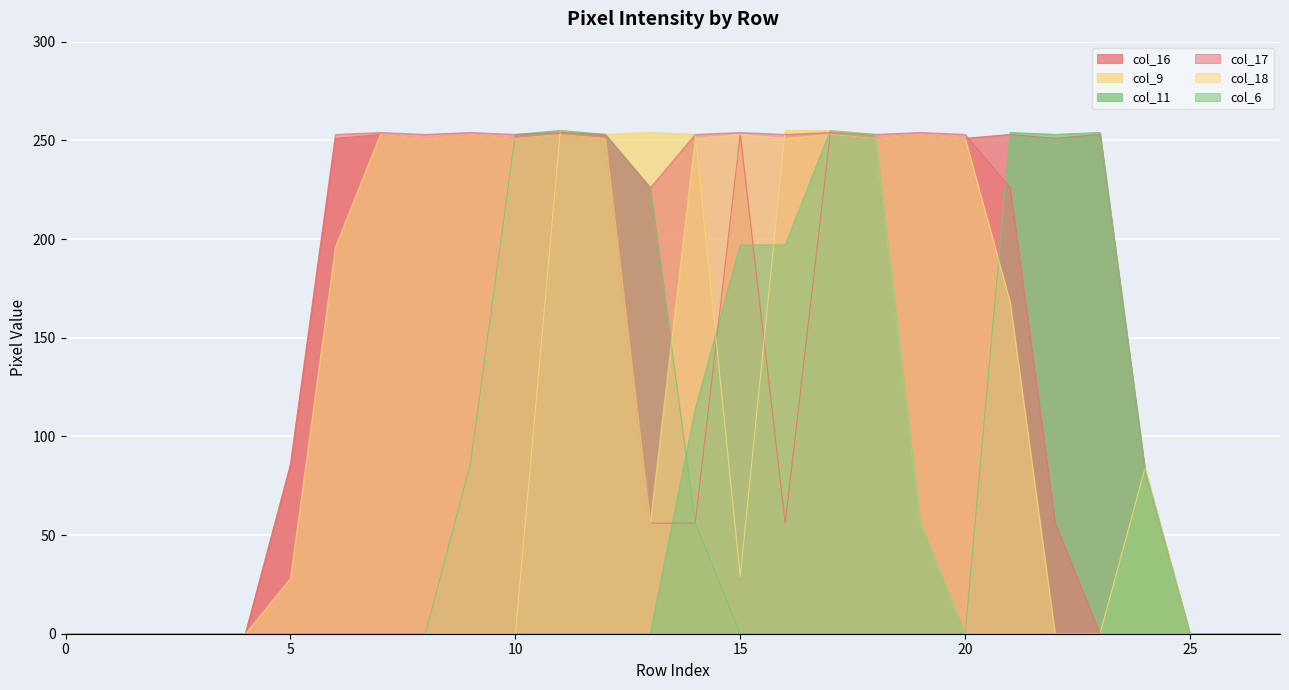

True or false: col_9 has a value of 0 at 5.

True